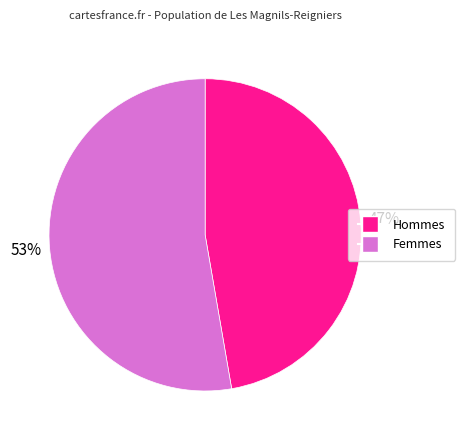

Does any single category account for the majority?

Yes